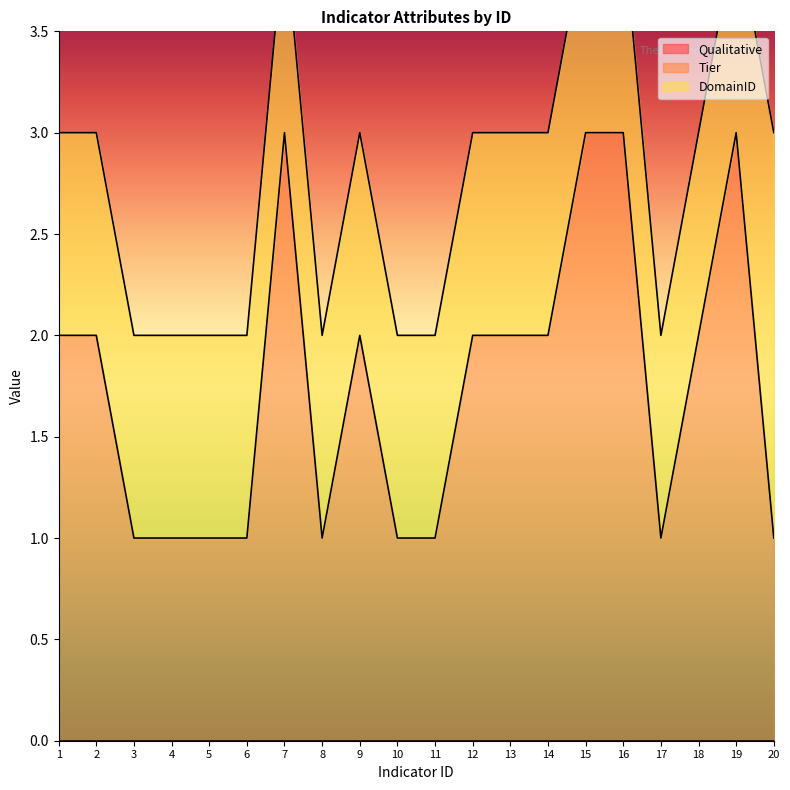

What is the maximum value for Tier?

3